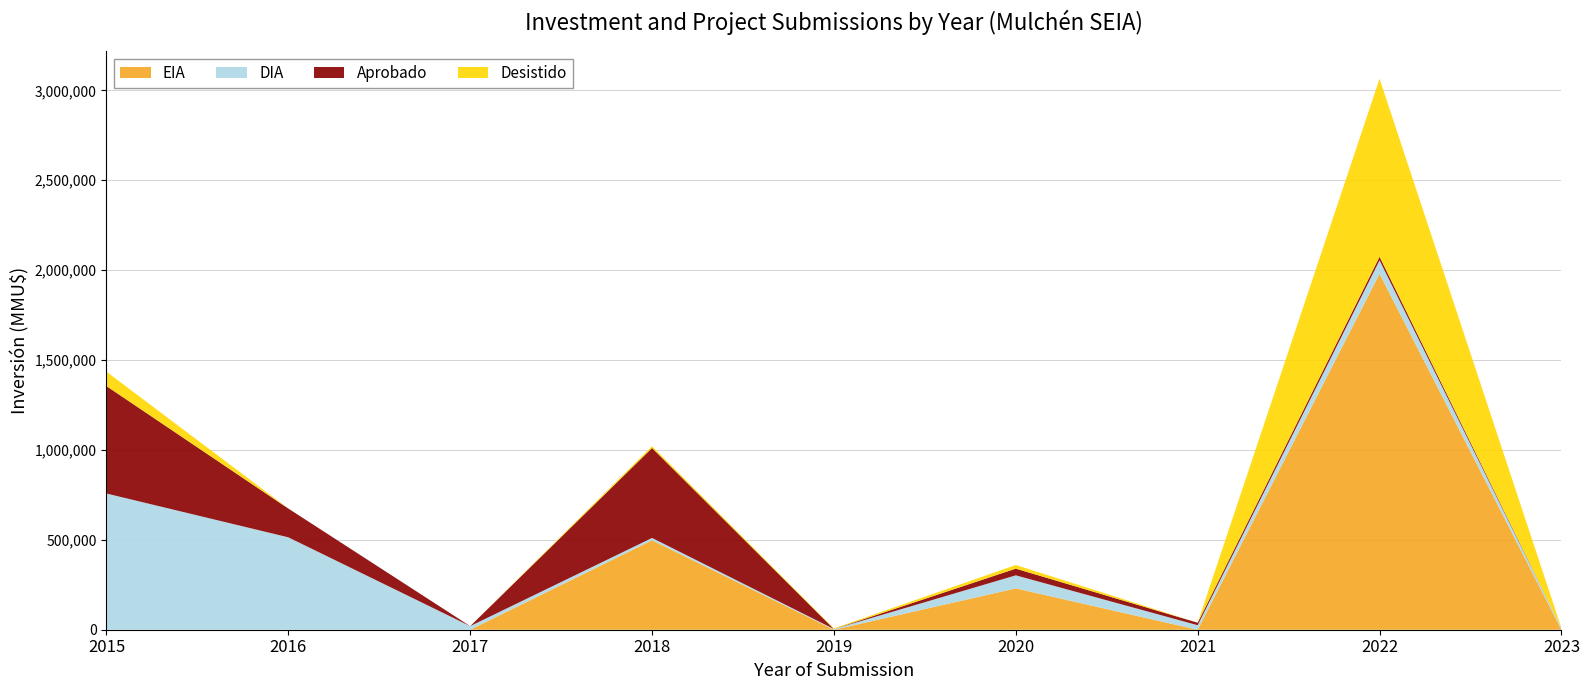

The value of EIA at 2015 is 1376488. True or false?

False